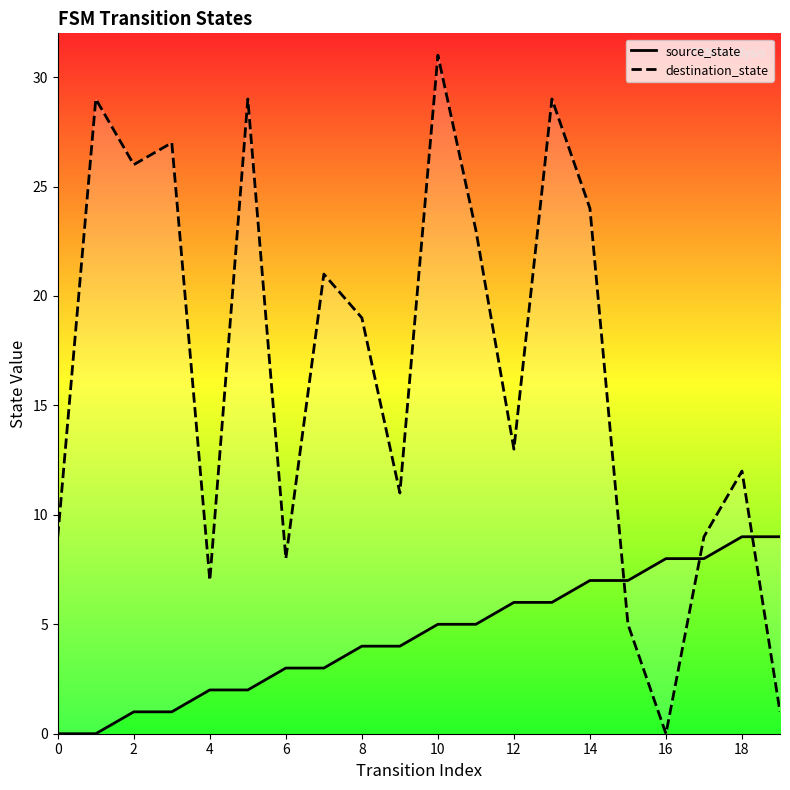

Is it true that destination_state equals 5 at 15?

True